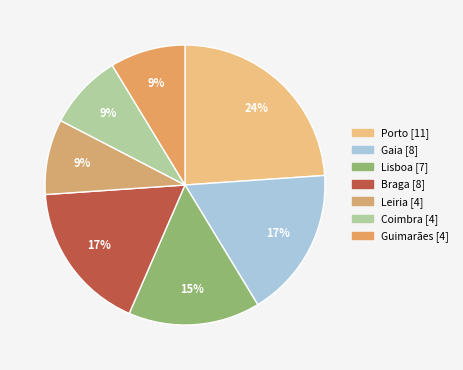

How many slices are in this pie chart?

7